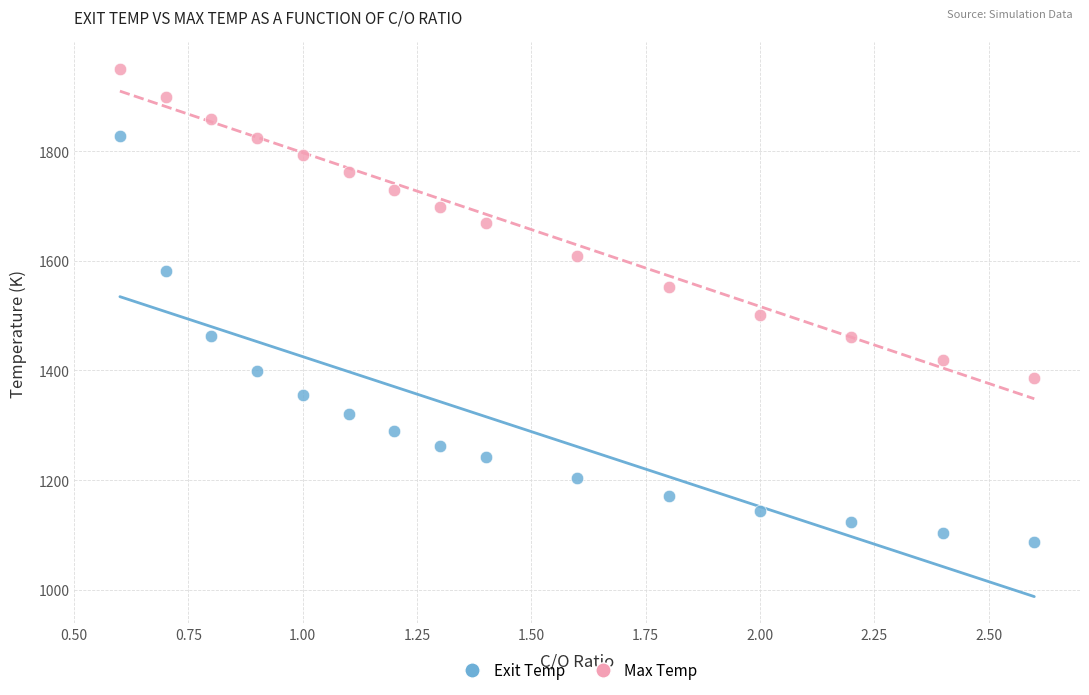

Which series reaches the minimum Y coordinate?

Exit Temp